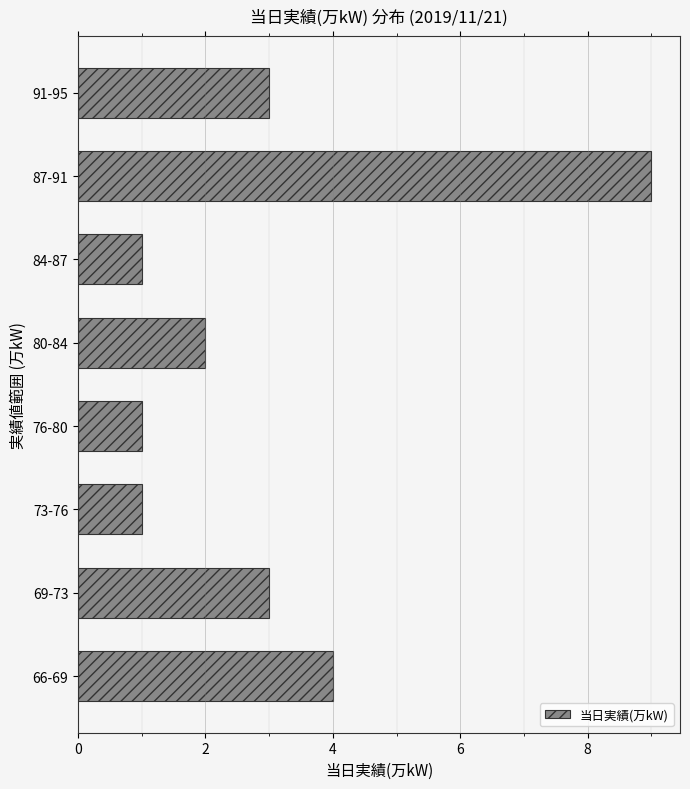

Reading bottom to top, what are all the values shown in this chart?

66-69=4	69-73=3	73-76=1	76-80=1	80-84=2	84-87=1	87-91=9	91-95=3